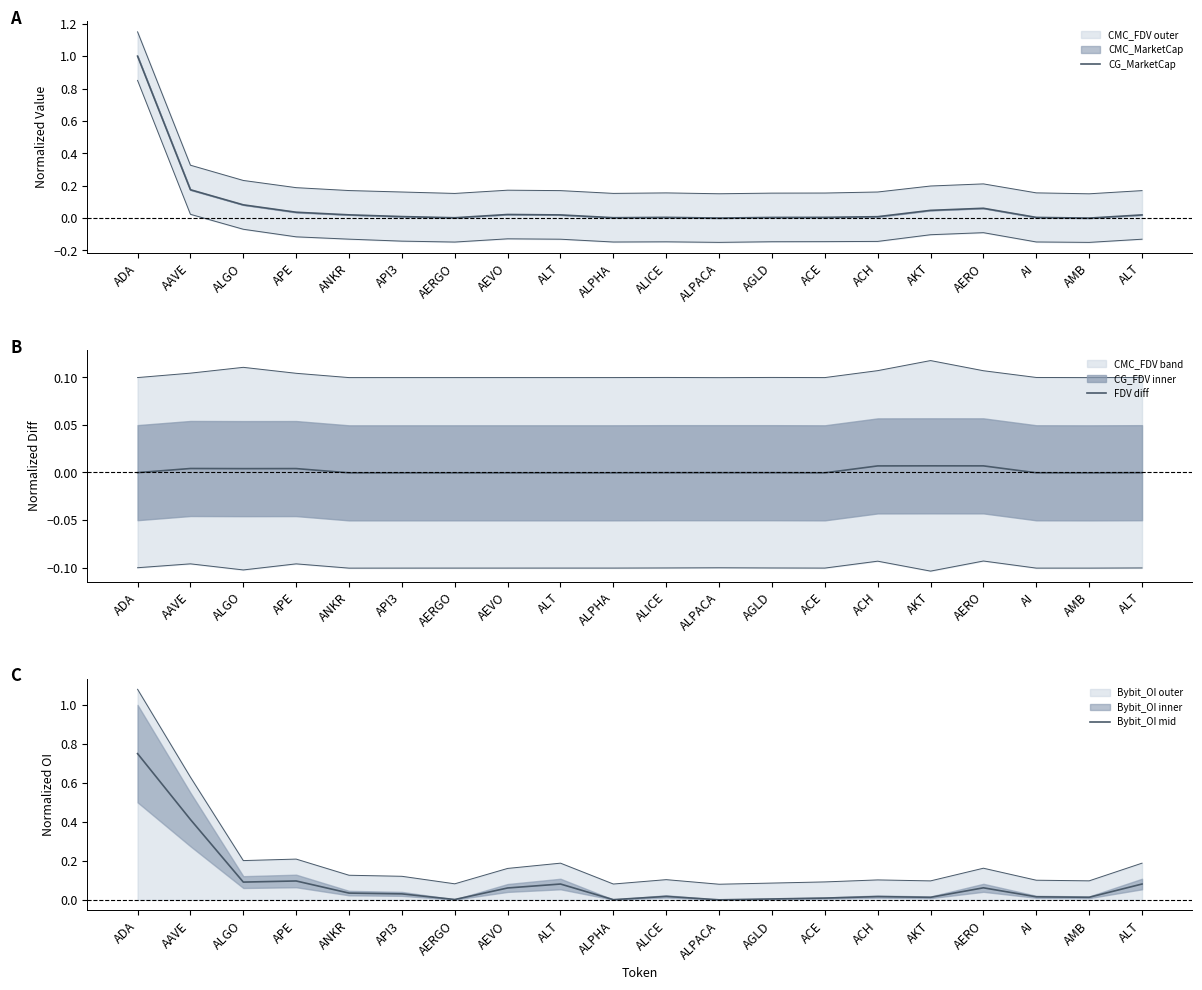

The CG_MarketCap series shows 0.0 at ACE. True or false?

True